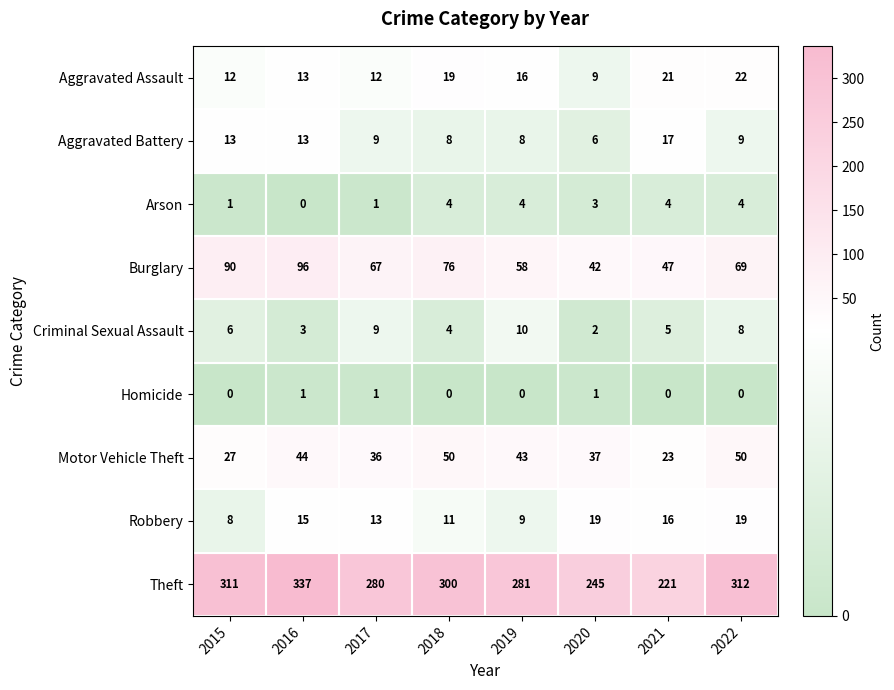

List the series in order of their peak value, lowest first.

Homicide, Arson, Criminal Sexual Assault, Aggravated Battery, Robbery, Aggravated Assault, Motor Vehicle Theft, Burglary, Theft